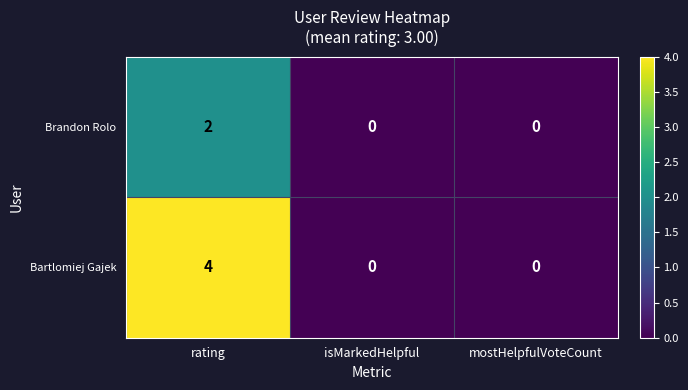

What is the greatest value displayed?

4